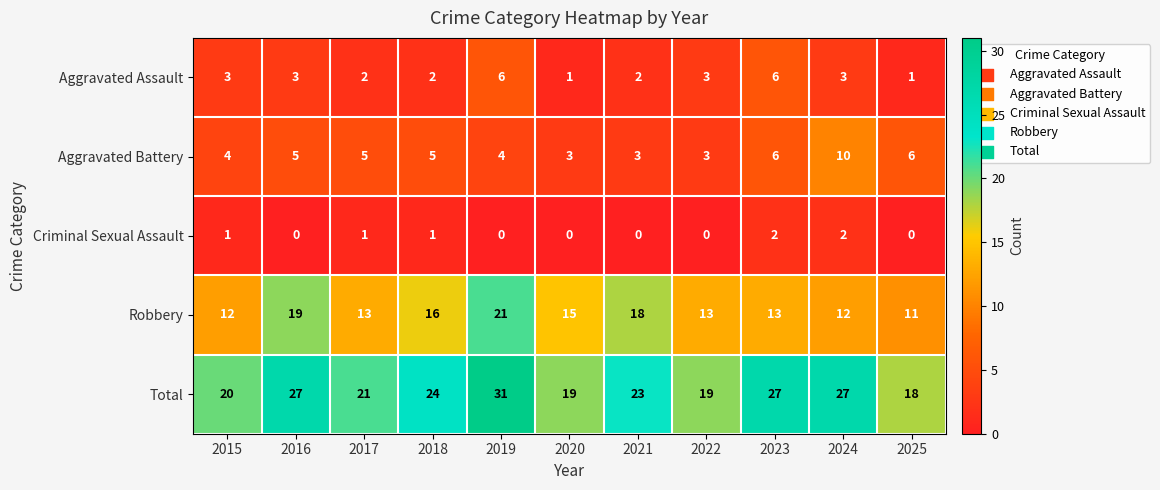

At which label does Total reach its minimum?

2025